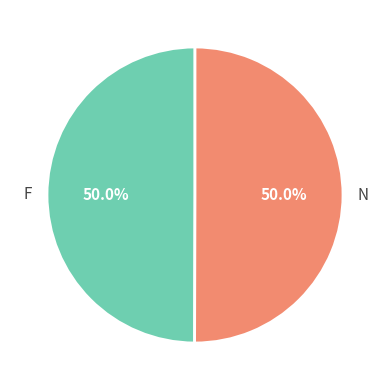

What percentage do N and F together represent?

100.0%